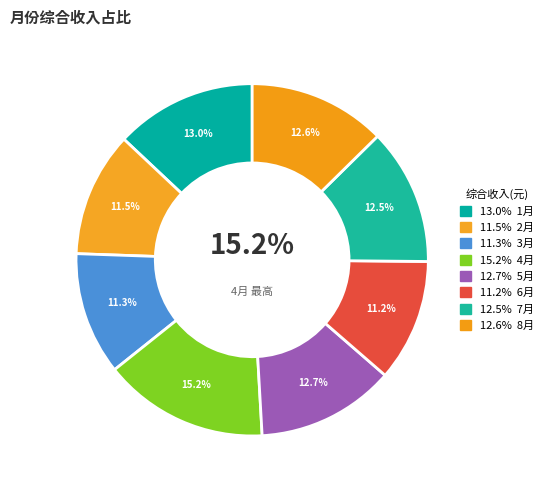

Rank the categories by value from highest to lowest.

4月, 1月, 5月, 8月, 7月, 2月, 3月, 6月